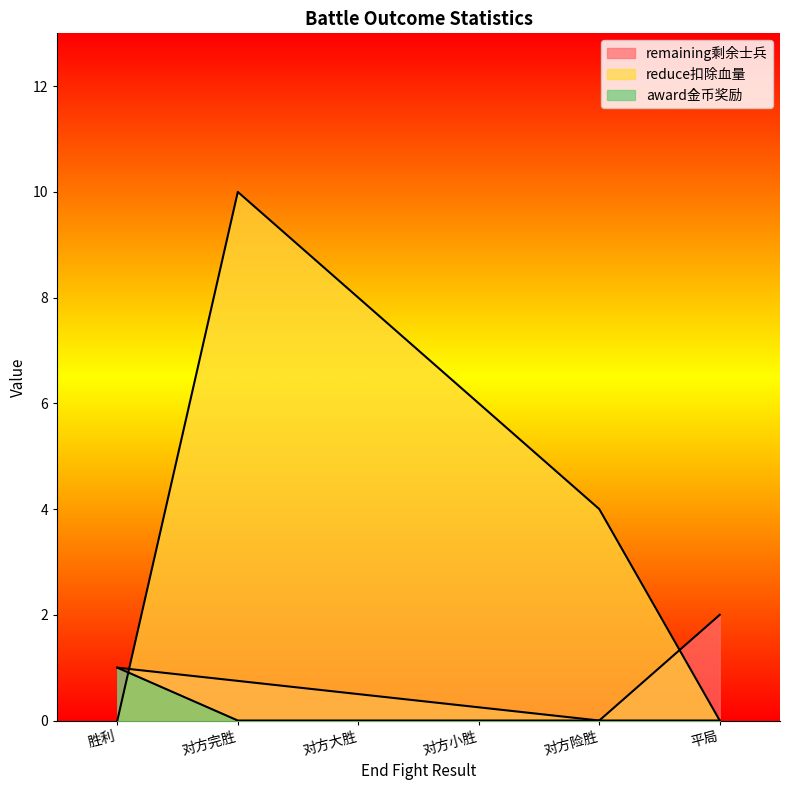

How many series are shown in this chart?

3